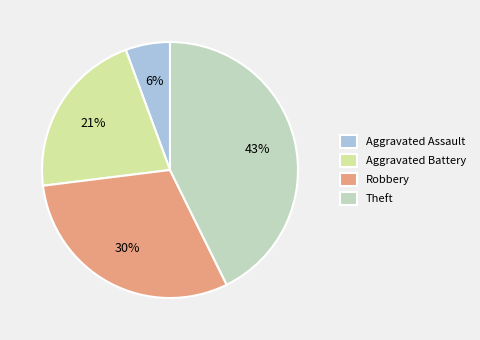

Between Robbery and Aggravated Battery, which is larger?

Robbery